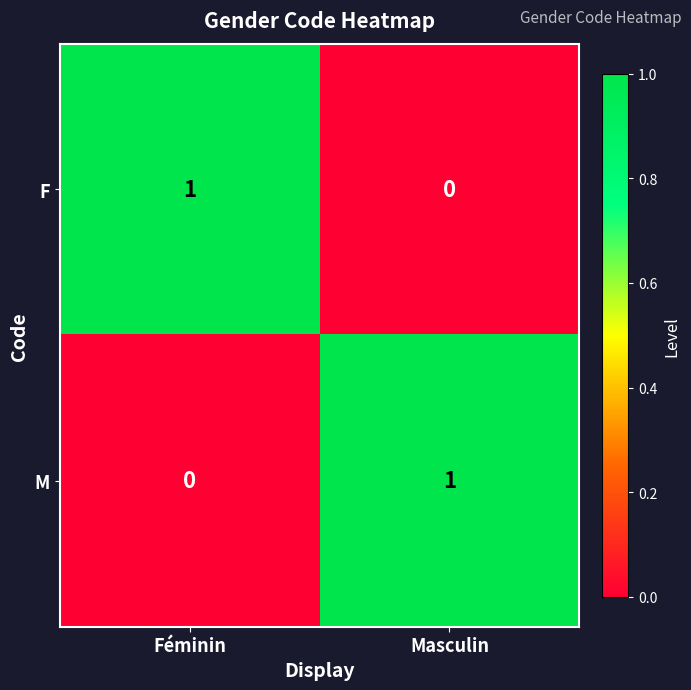

Is the value of F at Féminin greater than the value of M at Féminin?

Yes